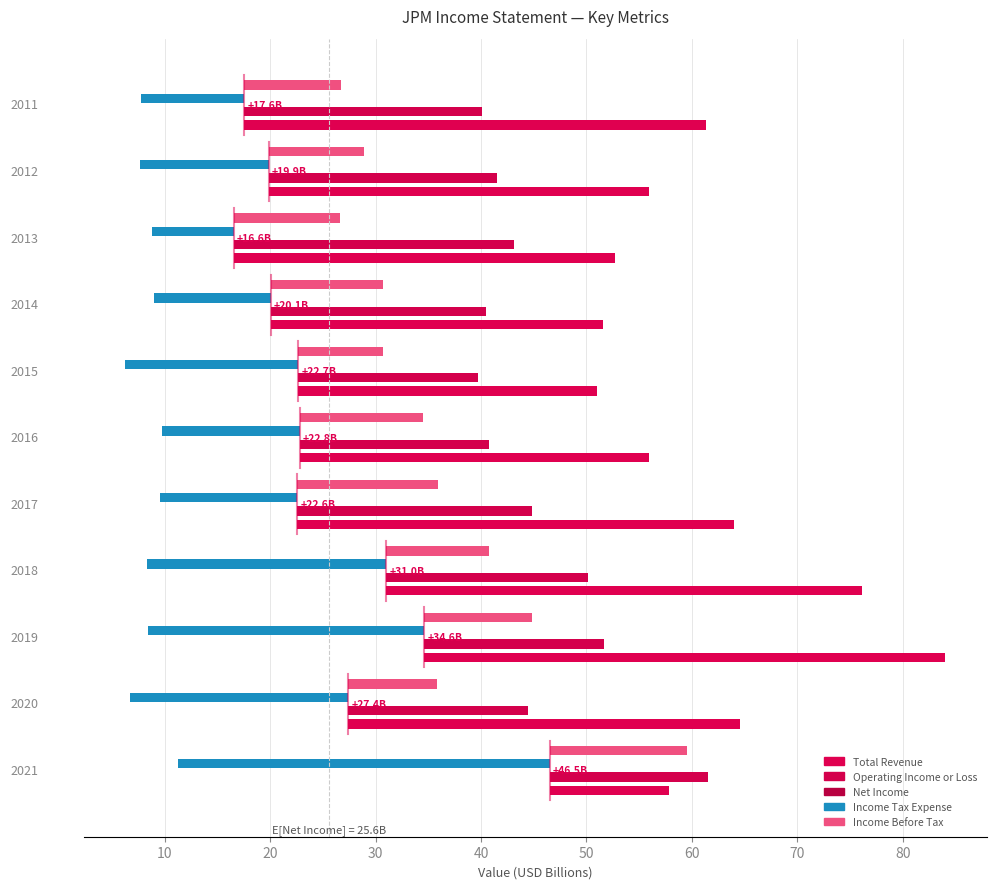

List the series in order of their peak value, lowest first.

Income Tax Expense, Net Income, Income Before Tax, Operating Income or Loss, Total Revenue